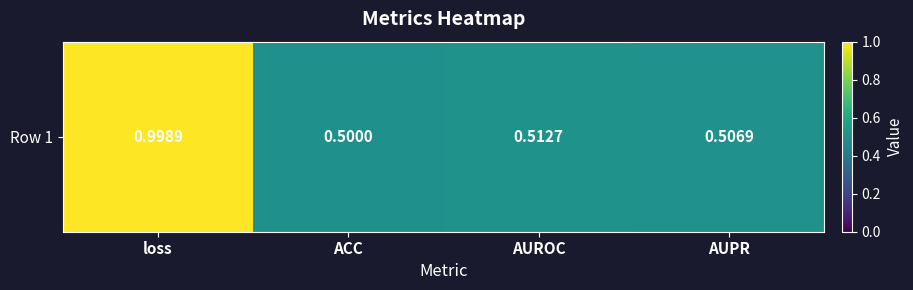

Reading right to left, transcribe all the data shown in this chart.

AUPR=0.5	AUROC=0.5	ACC=0.5	loss=1.0